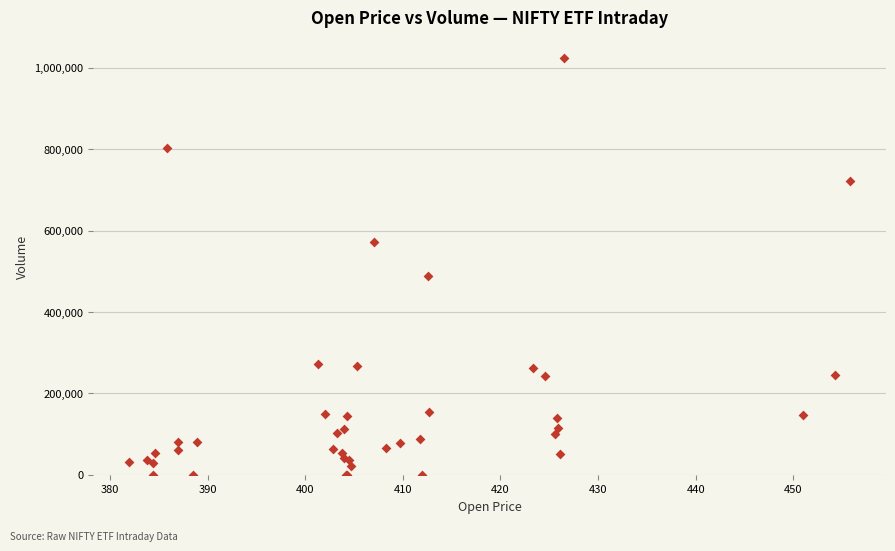

What Y value in the scatter plot is closest to 511869?

487522